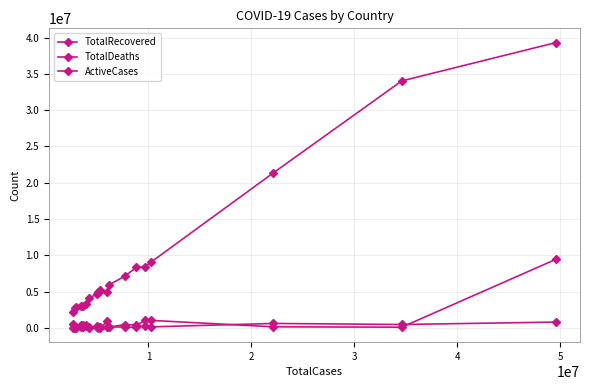

List the series in order of their peak value, highest first.

TotalRecovered, ActiveCases, TotalDeaths